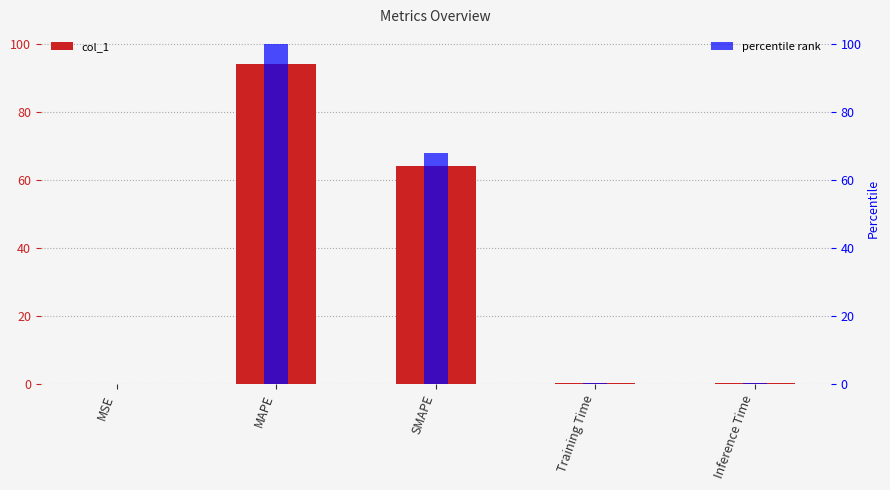

What is the sum of all percentile rank values?

168.4